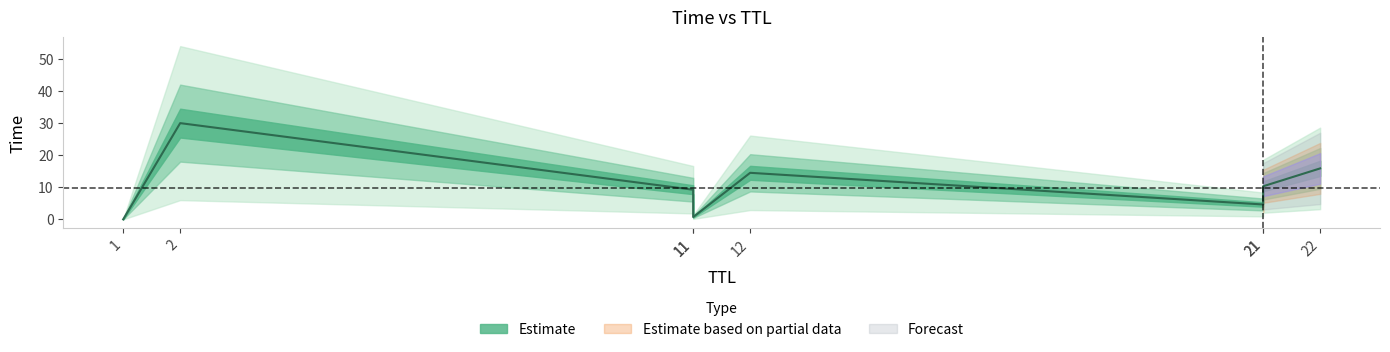

Which label corresponds to the largest value in the chart?

2